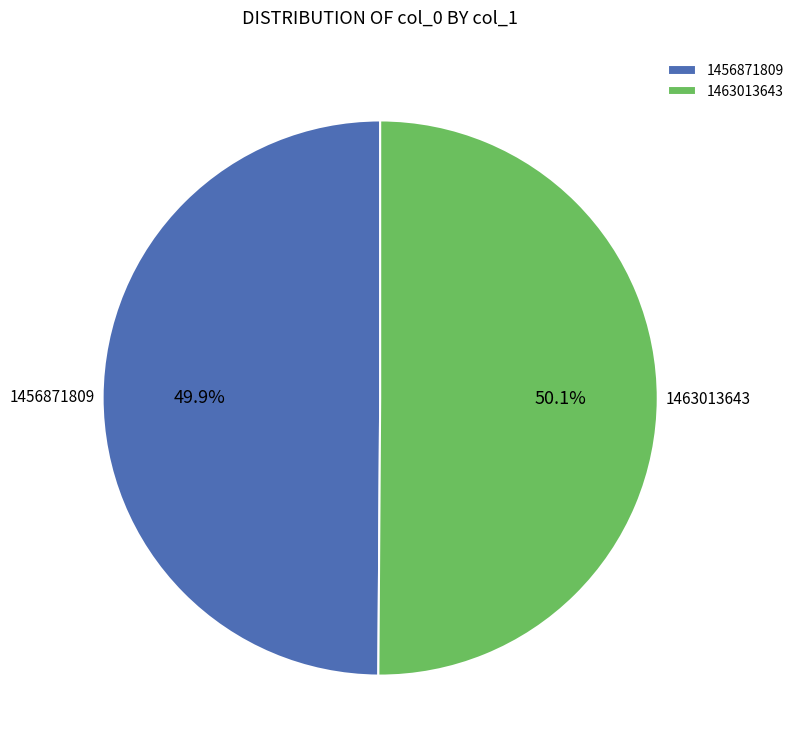

The 1456871809 slice represents 1% of the pie. True or false?

False